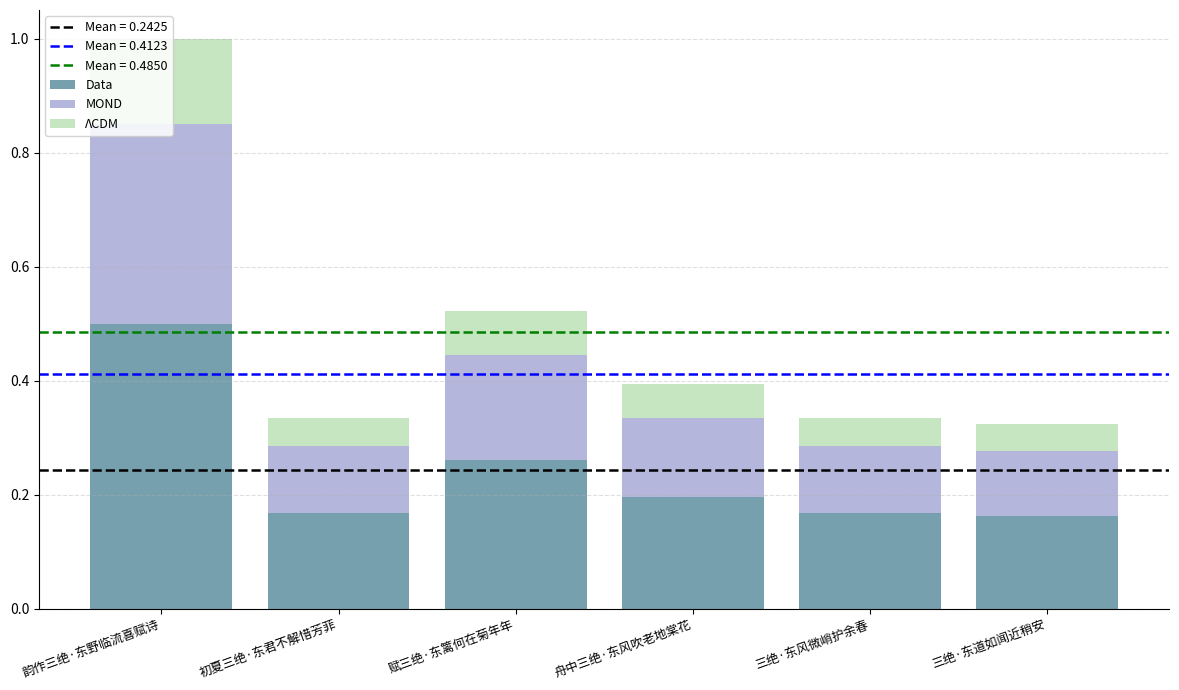

Is it true that Data equals 0.3 at 舟中三绝·东风吹老地棠花?

False